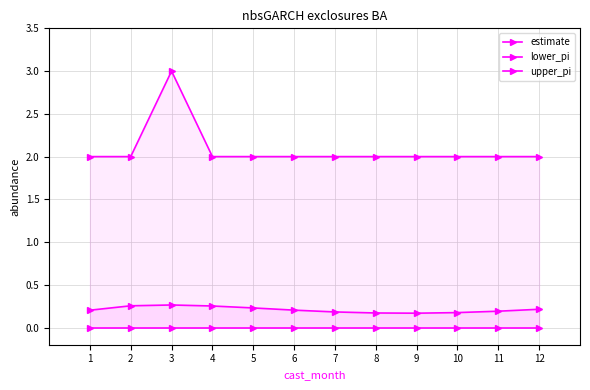

At which category is the sum across all series the highest?

3